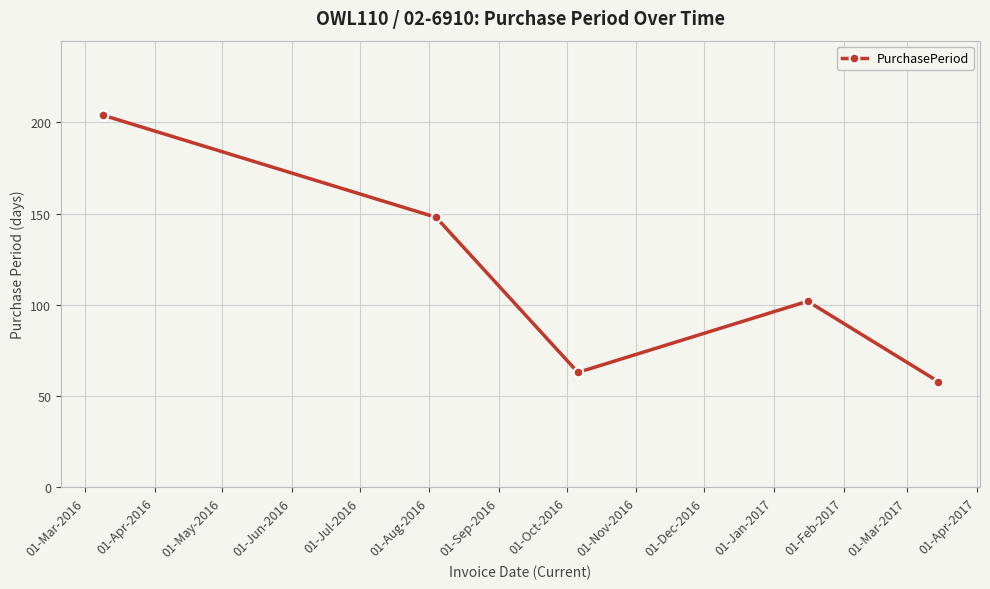

Reading left to right, what are all the values shown in this chart?

204	148	63	102	58